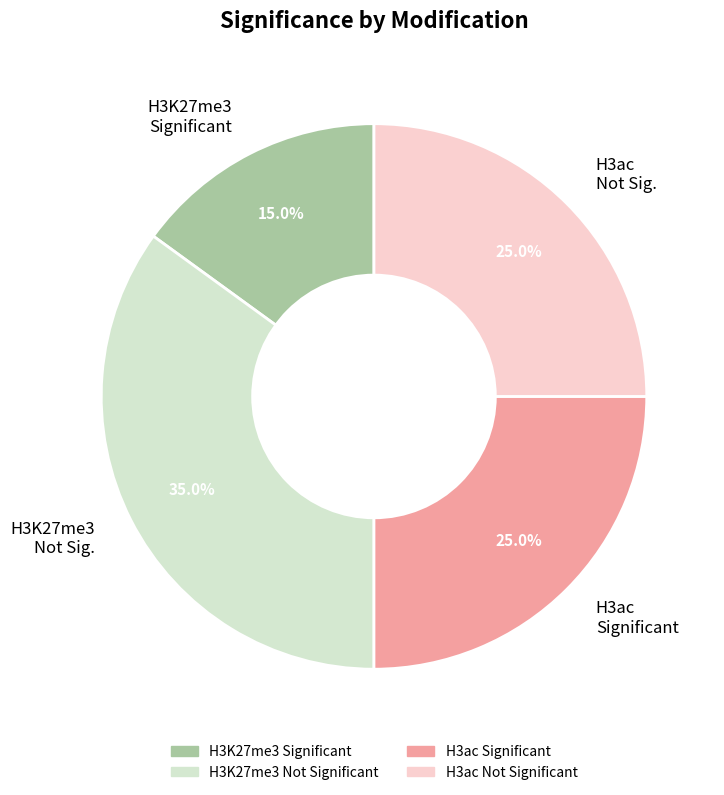

Approximately how many times larger is the value at H3K27me3 Significant compared to H3K27me3 Not Sig.?

0.4